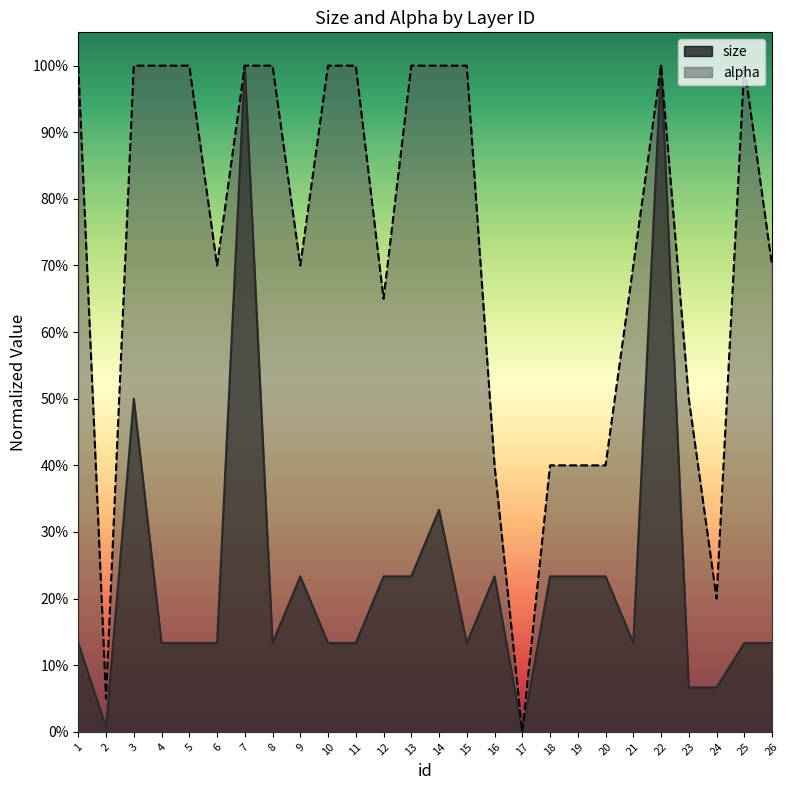

What is the value of the size point at the 11th from the left?

0.1